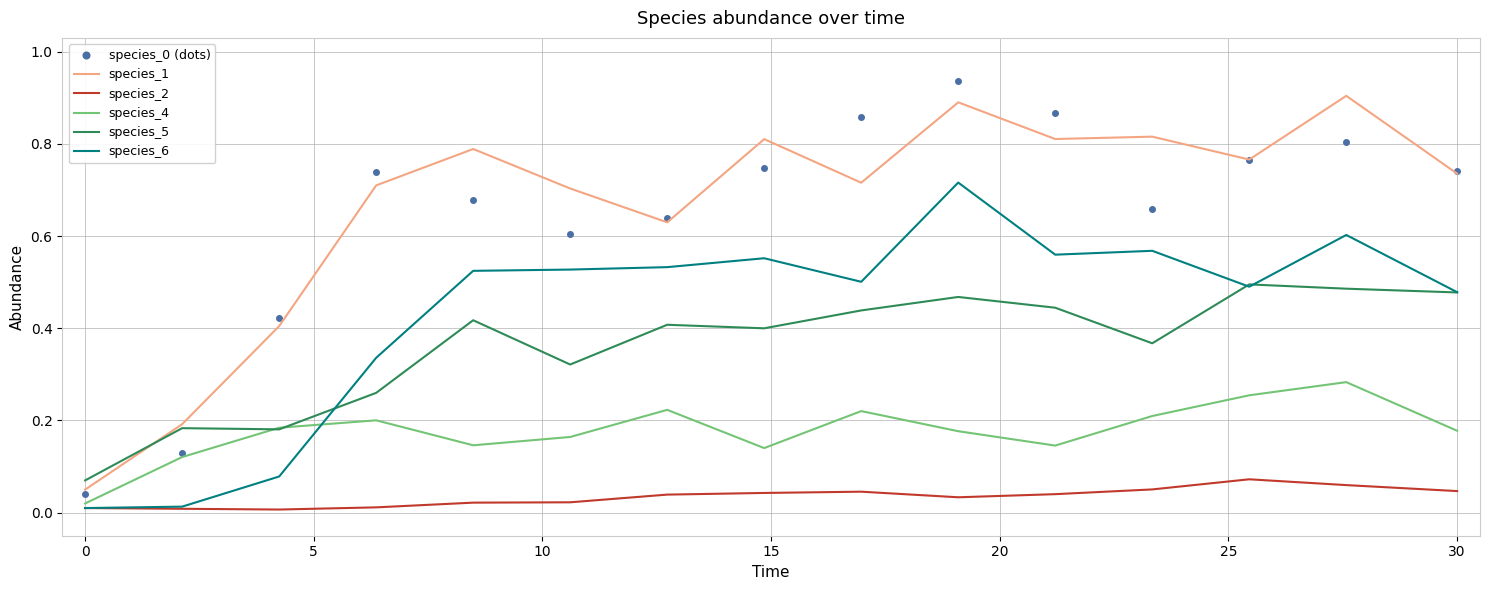

True or false: species_5 and species_2 intersect in this chart.

False